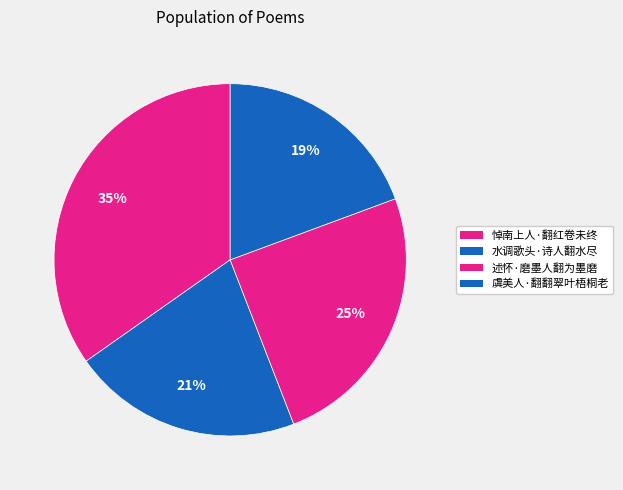

Does any single category account for the majority?

No